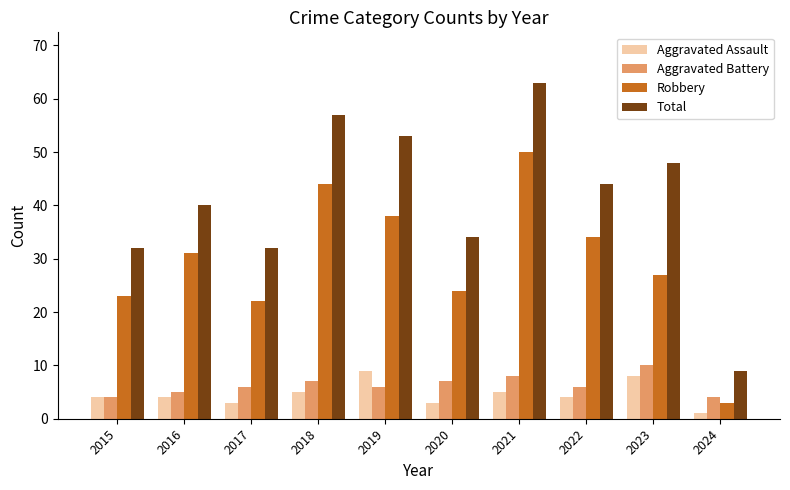

Between 2015 and 2019, which series saw the biggest shift?

Total